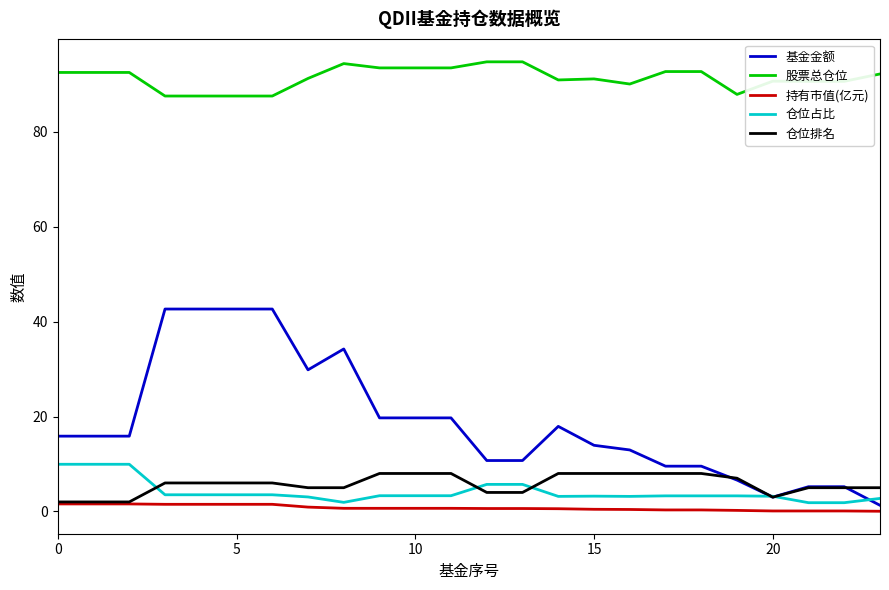

Which series has the largest total across all categories?

股票总仓位